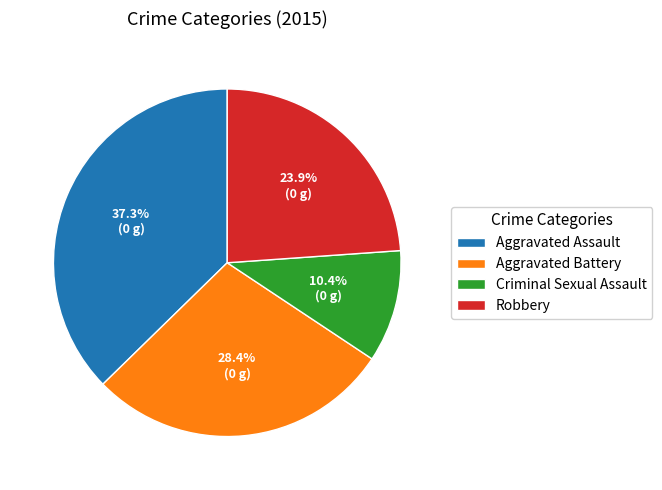

What is the ratio of the value at Aggravated Assault to the value at Criminal Sexual Assault?

3.6